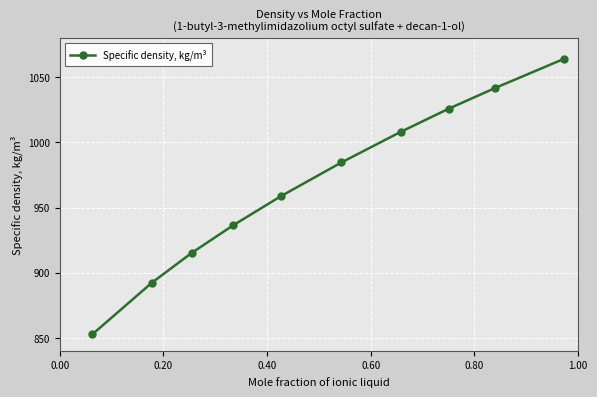

How many lines are shown in the chart?

1